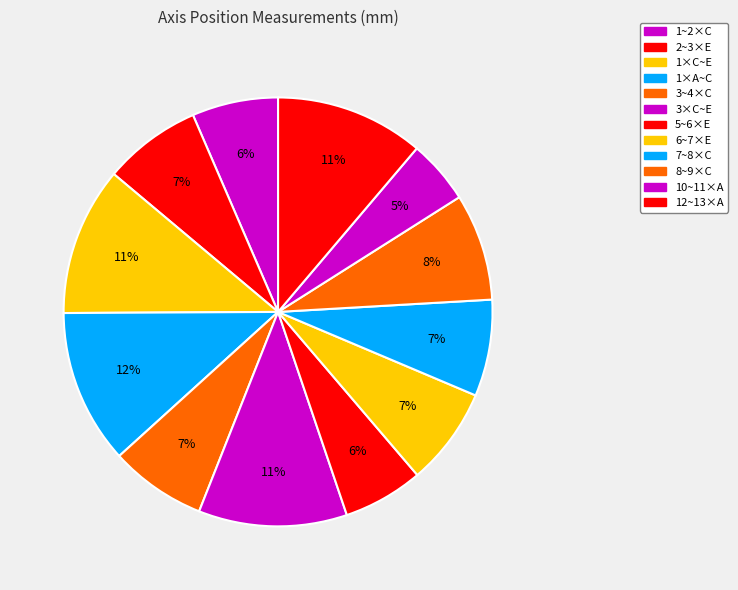

Count the number of slices in the pie.

12